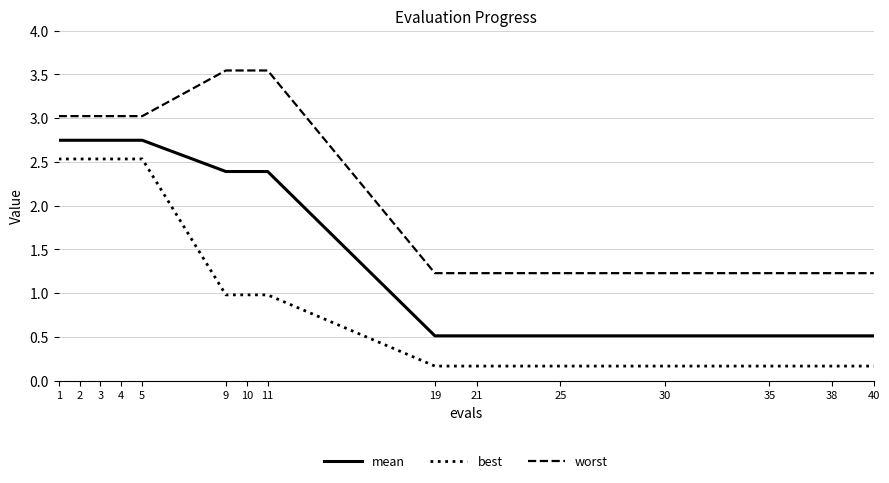

Does the chart have visible grid lines?

Yes